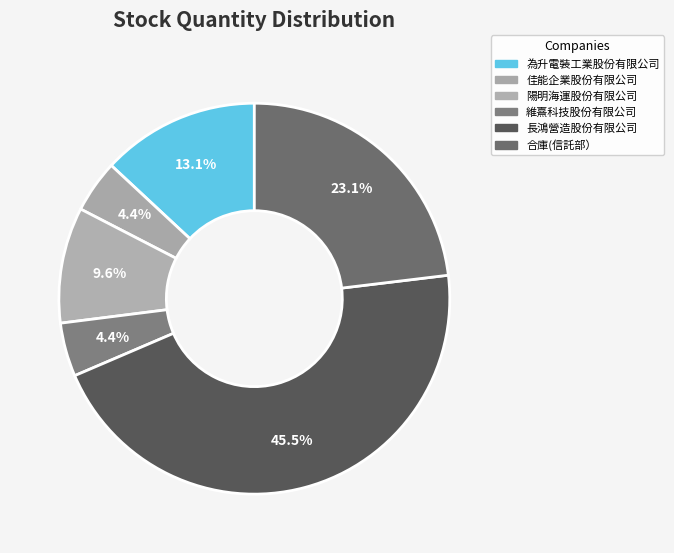

How many slices are in this pie chart?

6